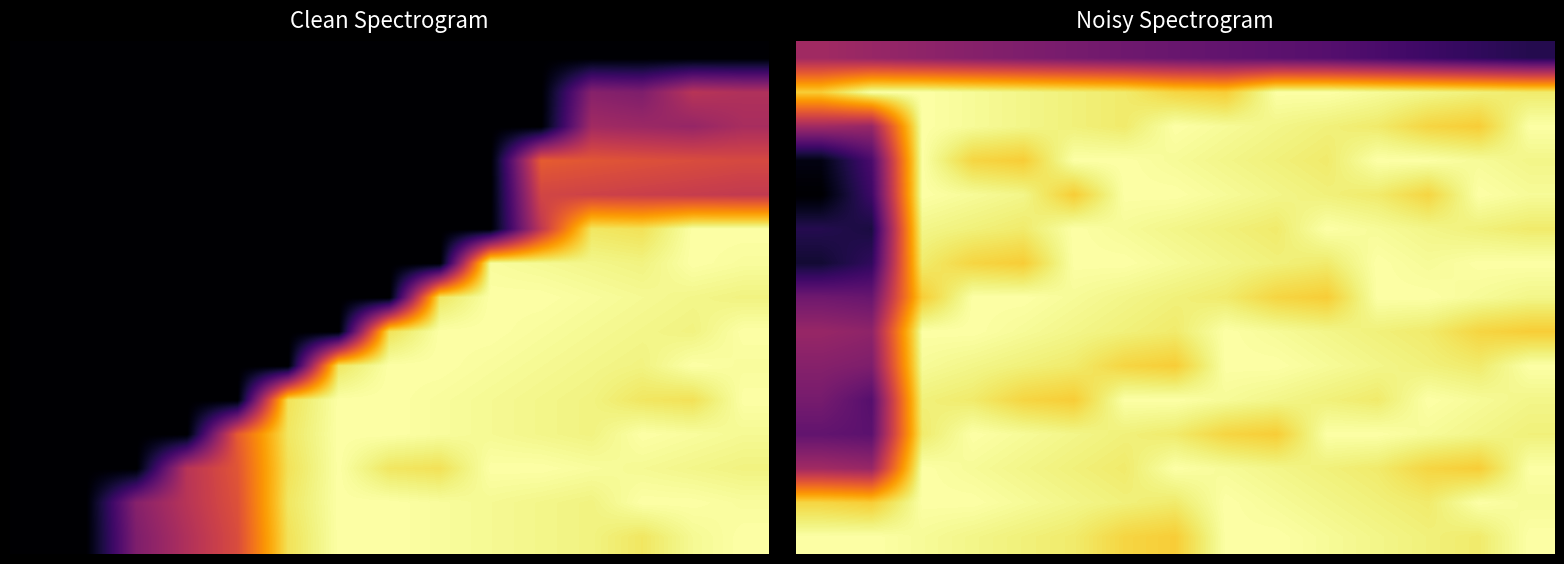

The 4 series shows 2.9 at 4. True or false?

True